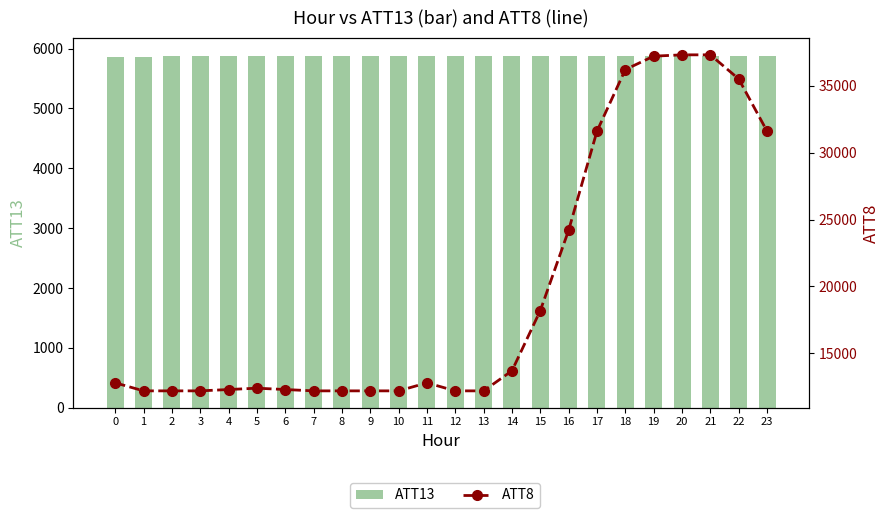

What is the difference between the ATT13 values at 21 and 23?

1.0